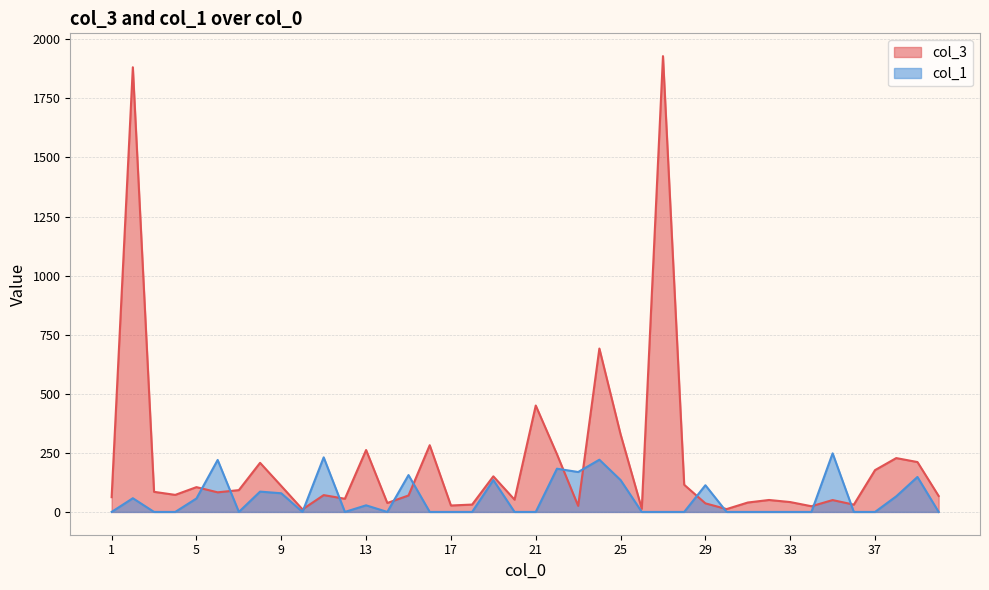

Where is col_1 nearest to the value 124?

19